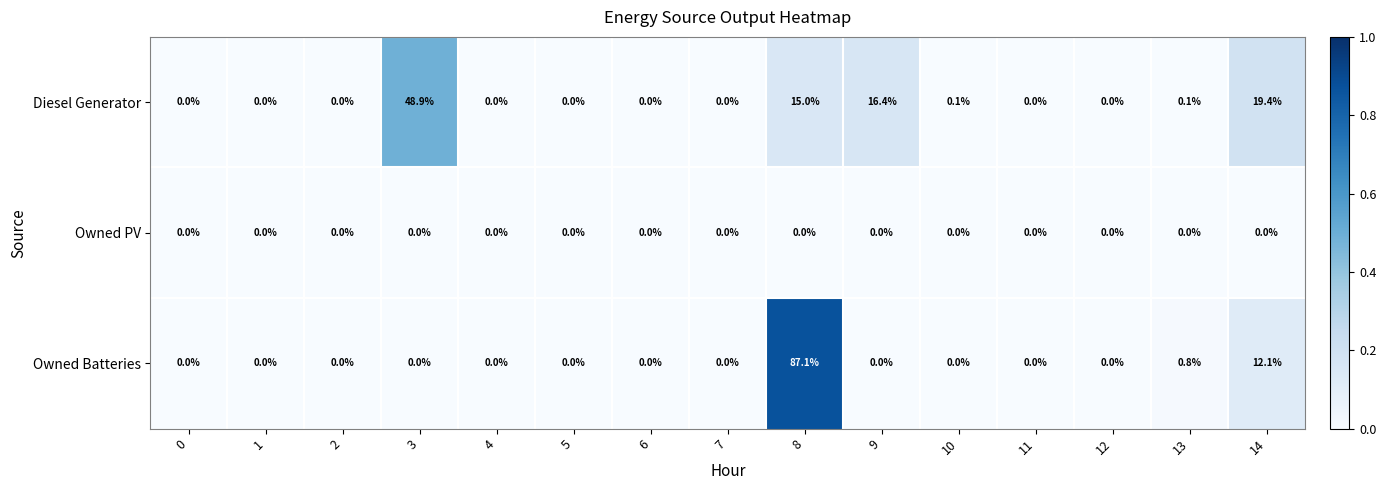

How many data points does each series have?

15